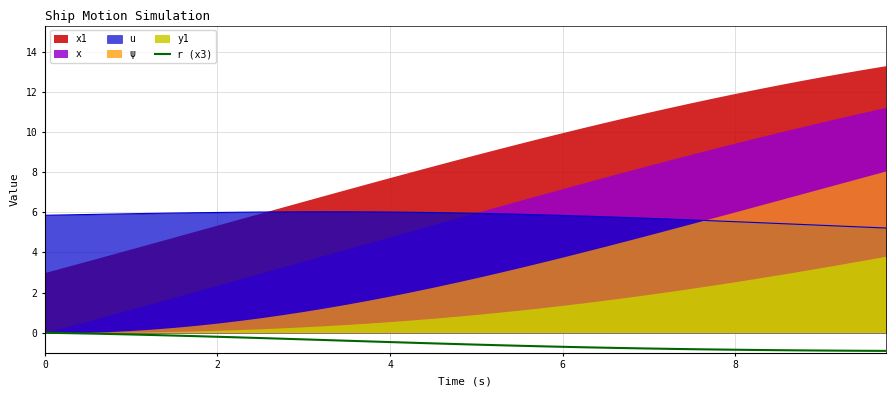

Does the chart display data point markers on the line(s)?

No